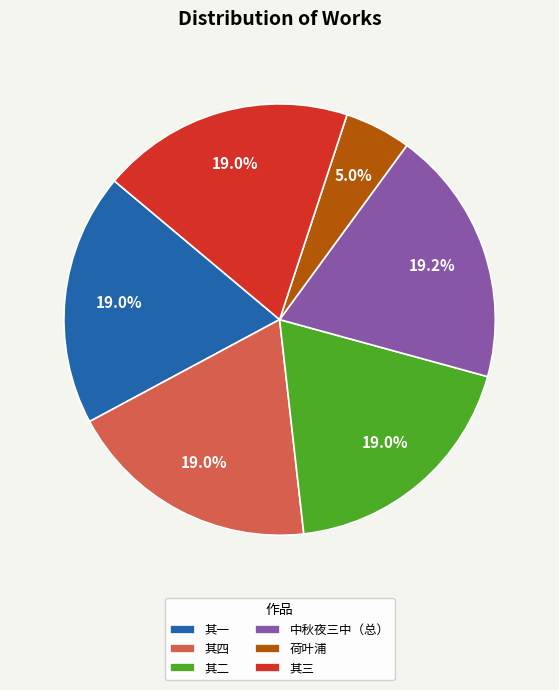

Approximately how many times larger is the value at 中秋夜三中（总） compared to 其二?

1.0